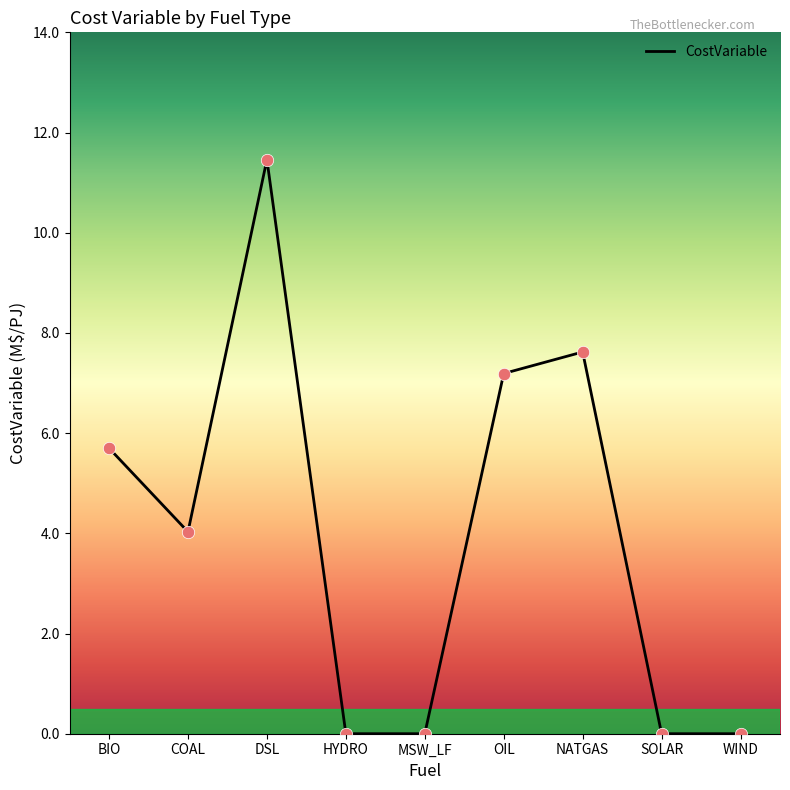

Between NATGAS and MSW_LF, which is larger?

NATGAS